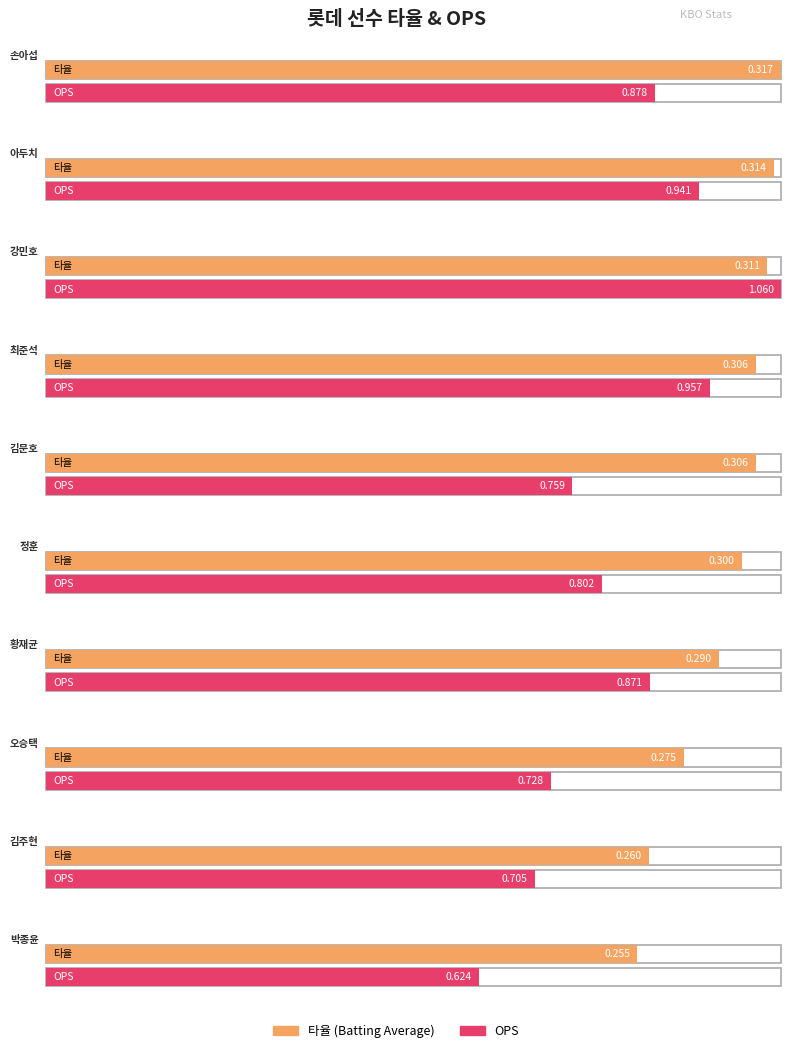

List the series in order of their overall mean, highest first.

OPS, 타율